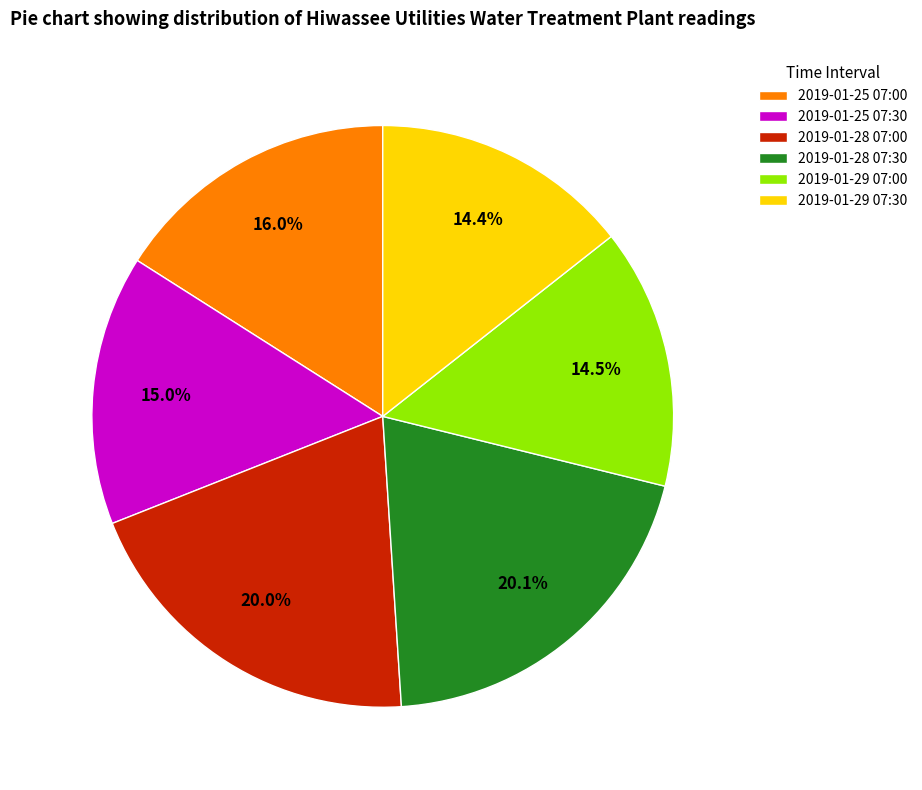

What is the total percentage of 2019-01-29 07:30 and 2019-01-25 07:30?

29.4%